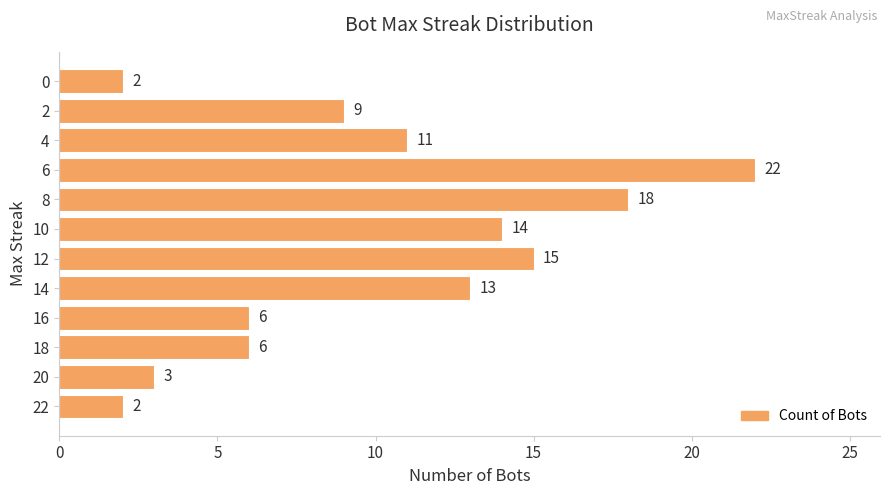

Which has a higher value, 12 or 20?

12